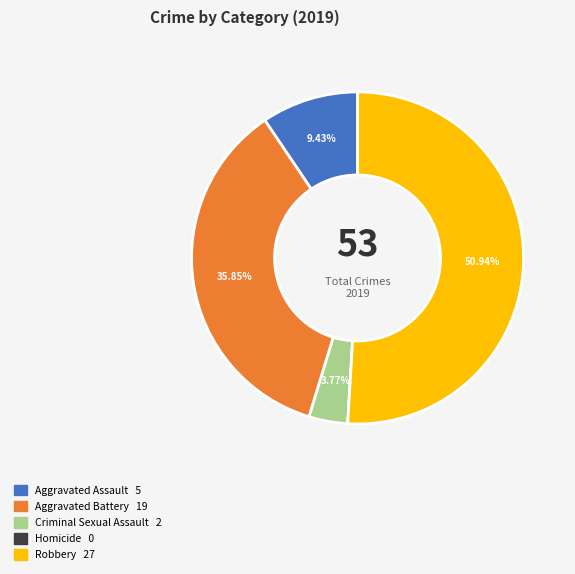

What is the largest slice in the pie chart?

Robbery